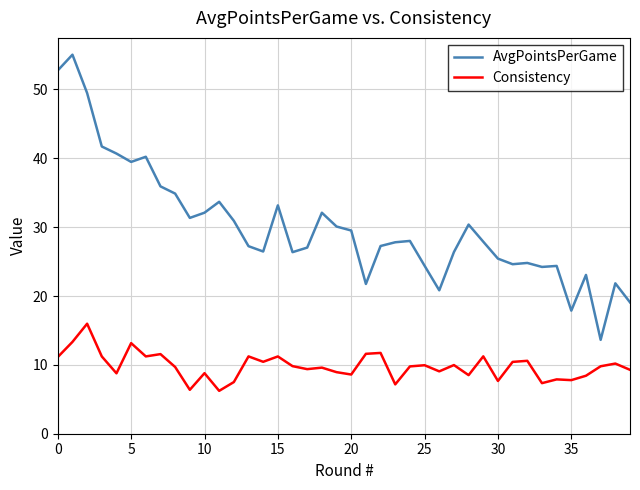

True or false: Consistency and AvgPointsPerGame intersect in this chart.

False